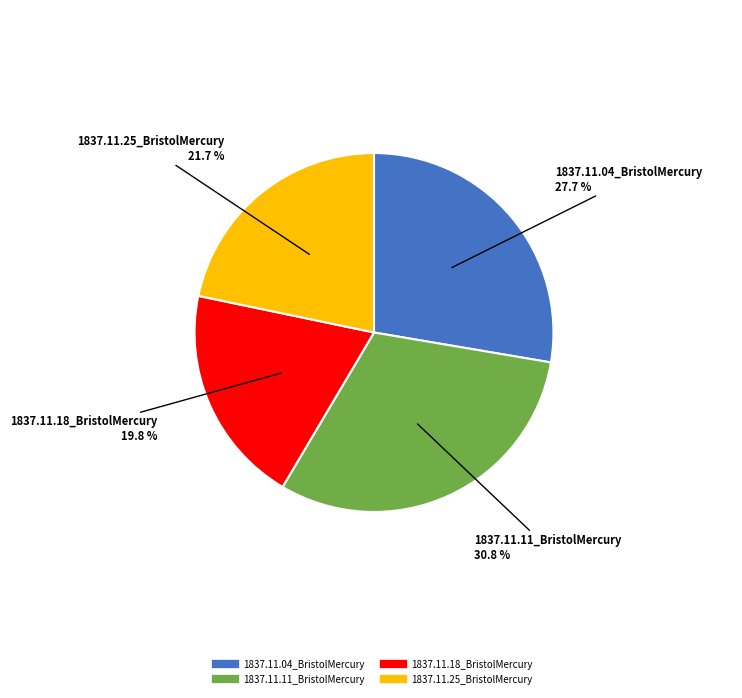

Count the number of slices in the pie.

4